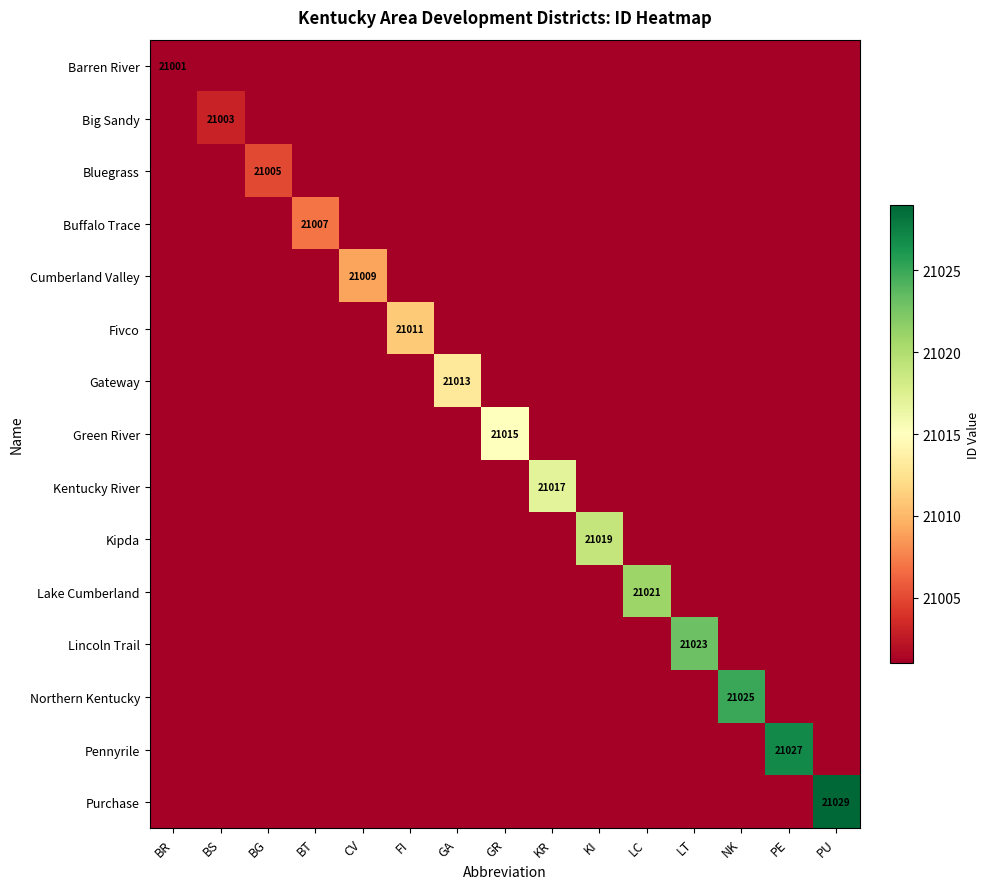

Which category has the lowest value across all series?

BS